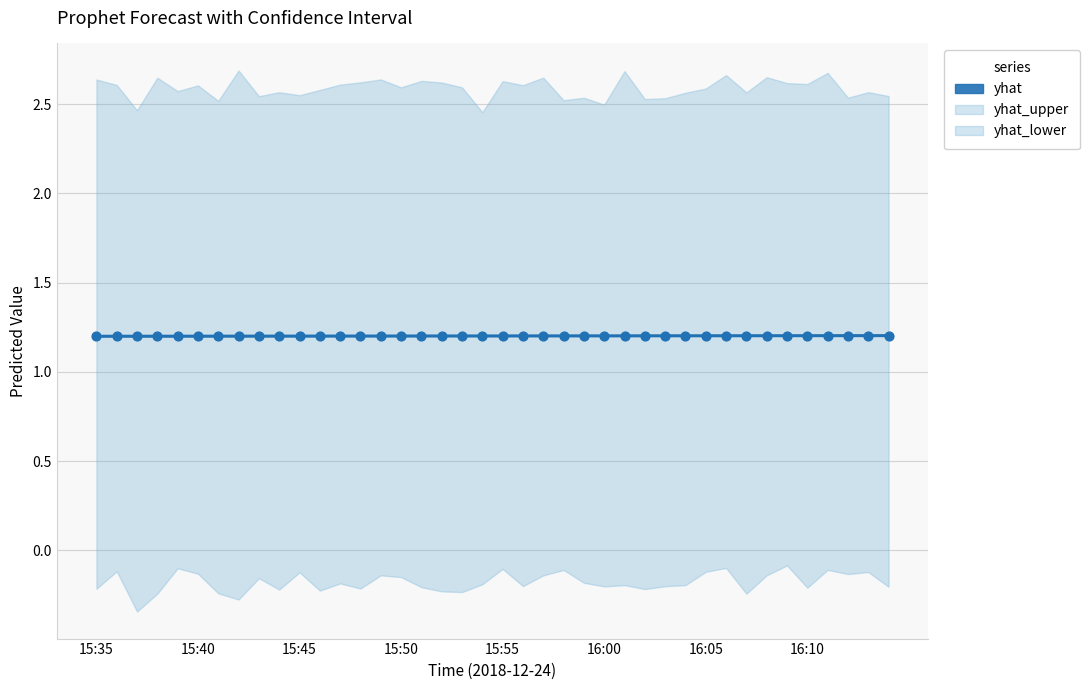

Approximately how many times larger is the value at 14 compared to 26?

1.0